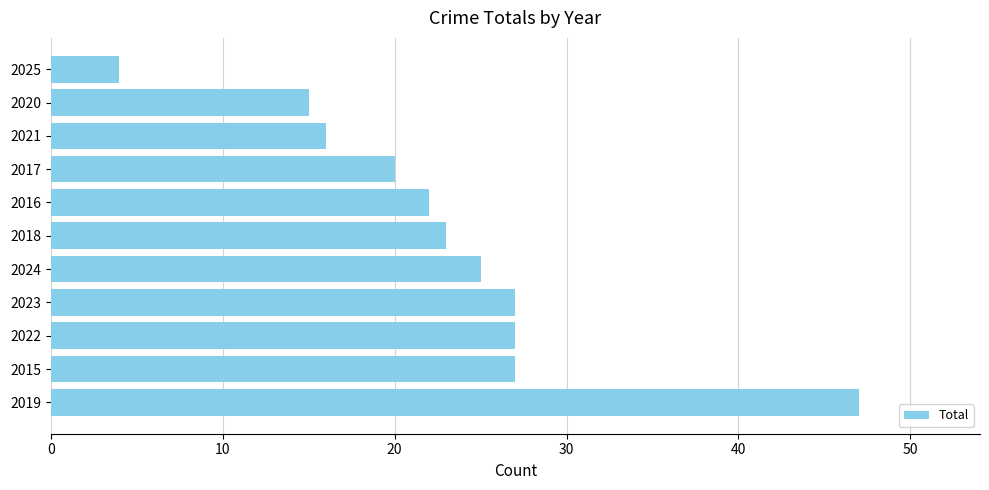

The chart shows a value of 15 at 2020. True or false?

True